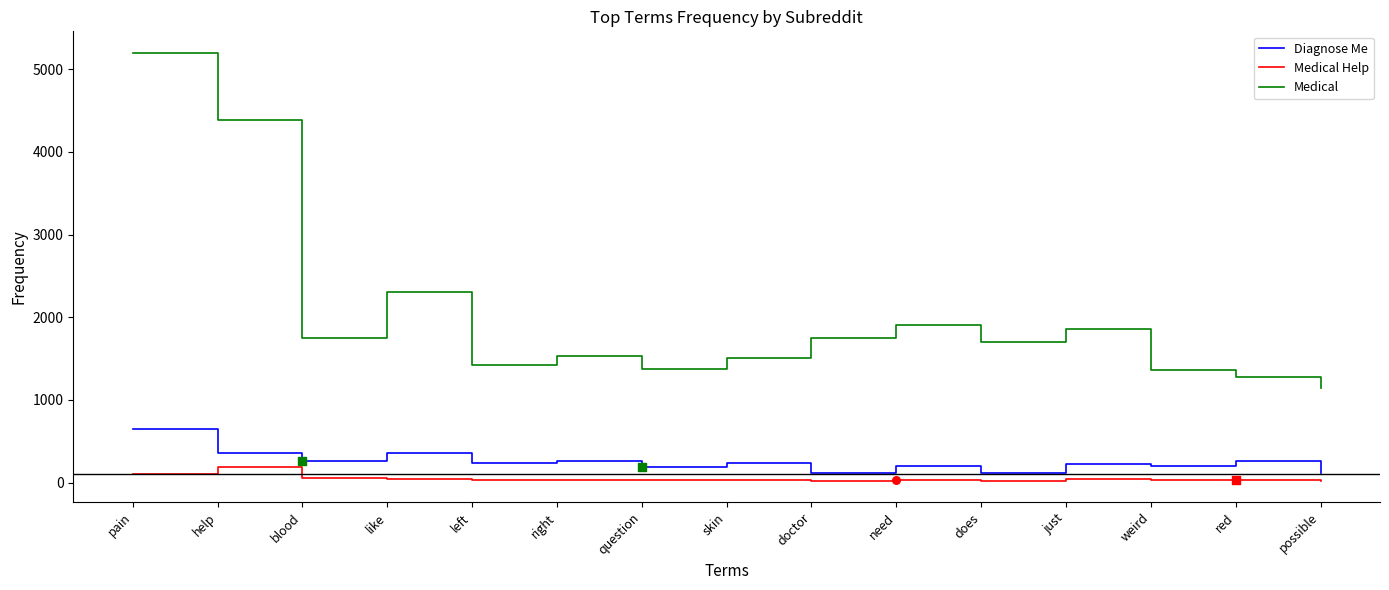

Which series has the largest total across all categories?

Medical